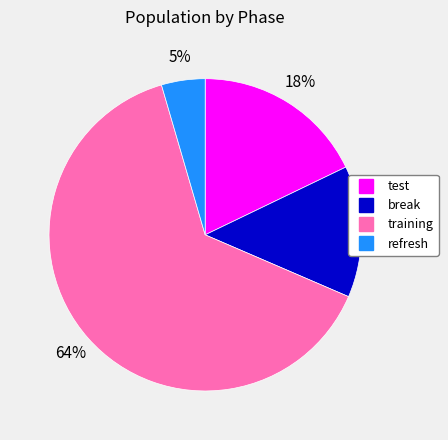

To the nearest percent, what is the average slice percentage?

25%